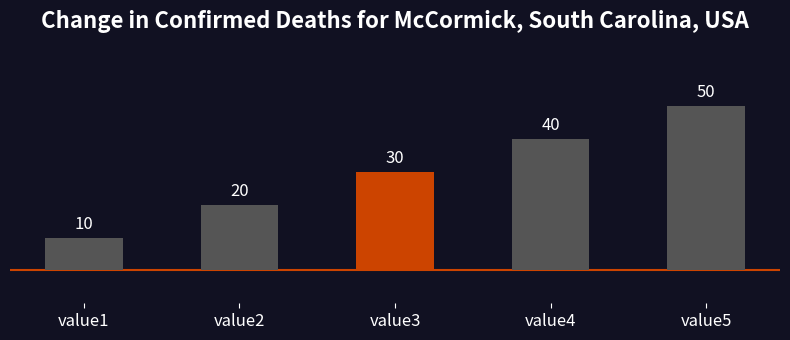

Approximately how many times larger is the value at value5 compared to value2?

2.5